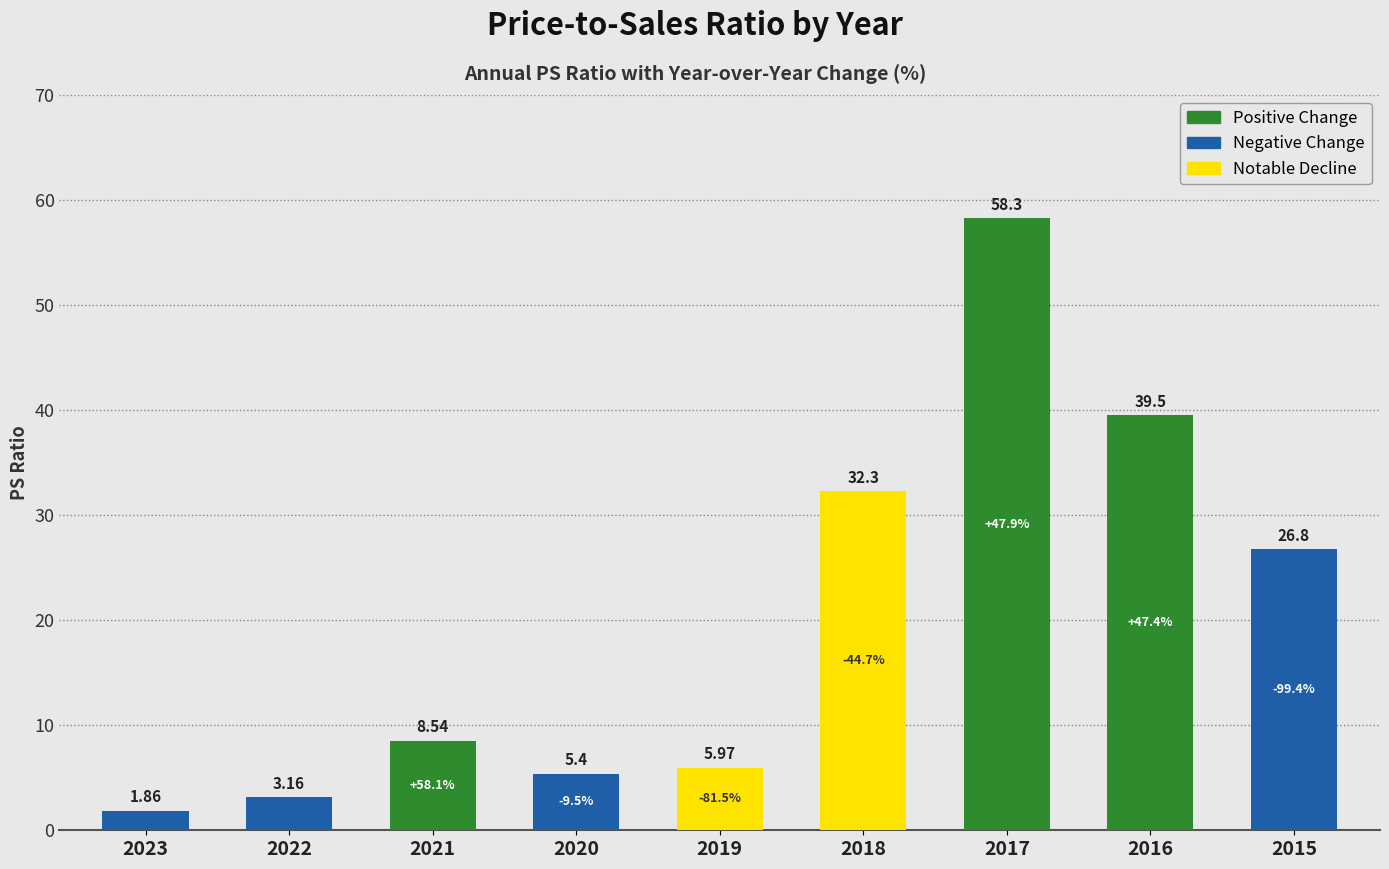

Does the chart contain stacked bars?

No